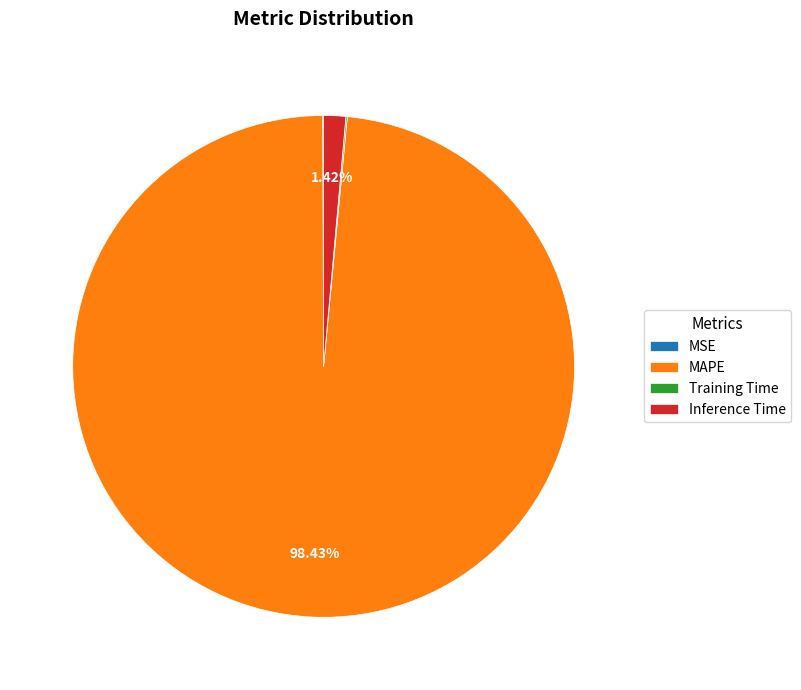

Between MAPE and Inference Time, which is larger?

MAPE